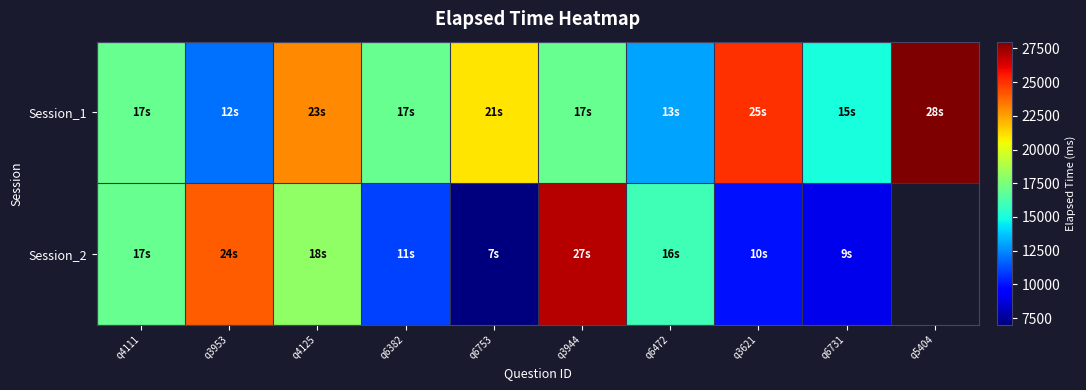

What is the approximate value of Session_1 at q4125?

23000.0